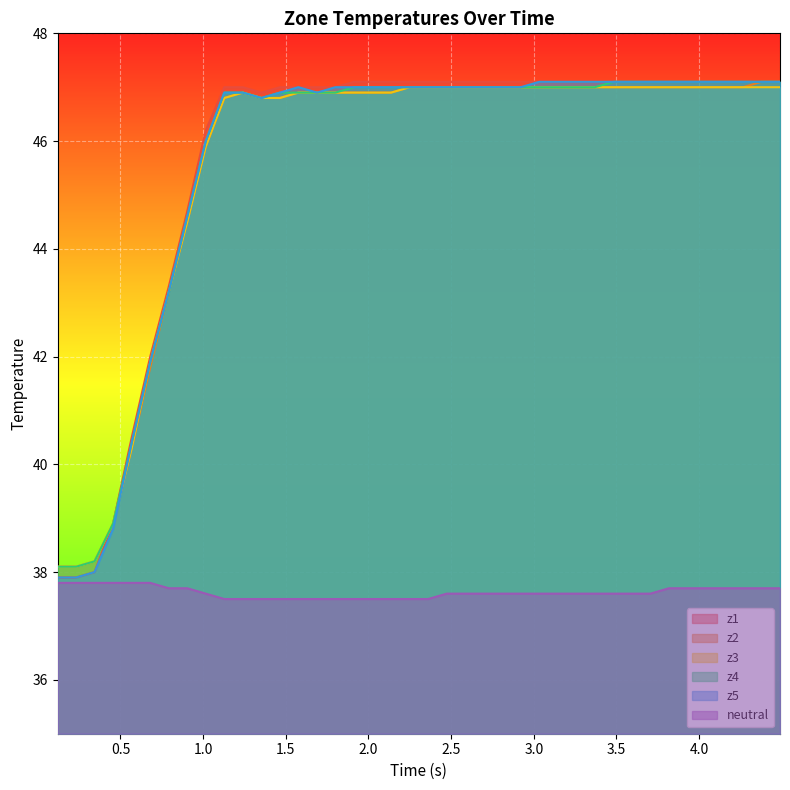

True or false: z4 and neutral intersect in this chart.

False